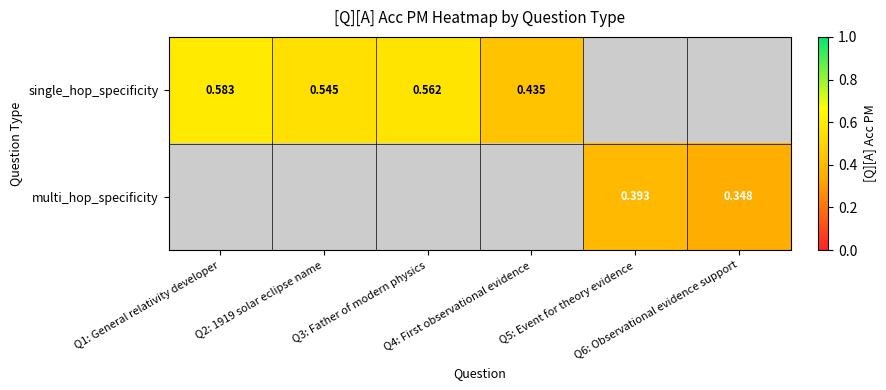

How many values in single_hop_specificity are above zero?

4